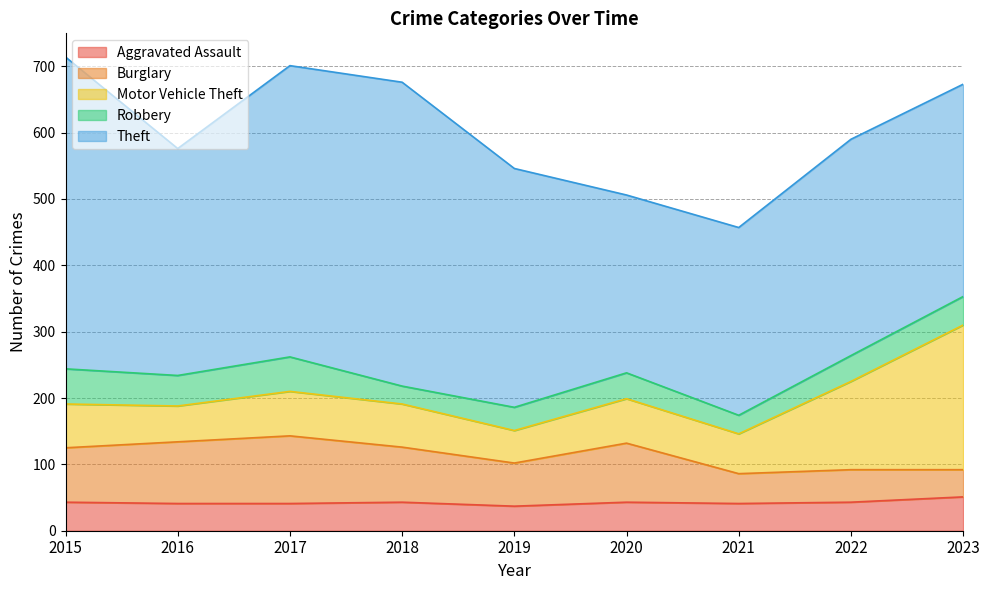

After their last crossing, which series has the higher values: Motor Vehicle Theft or Burglary?

Motor Vehicle Theft